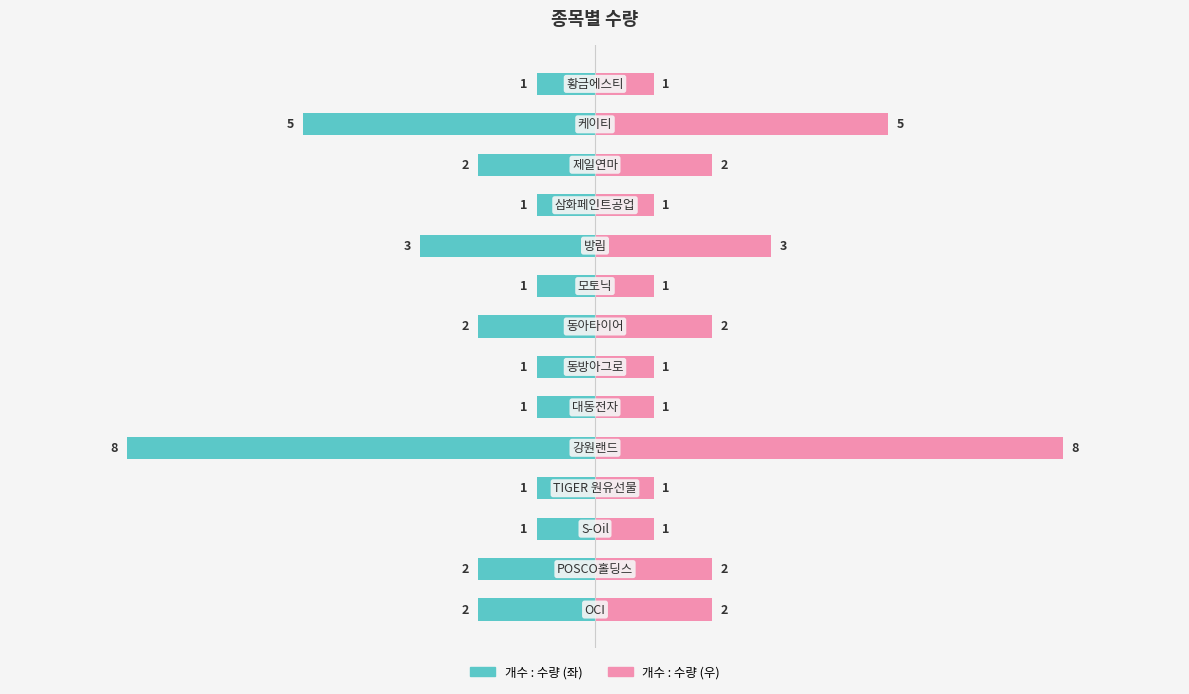

Count the 개수 : 수량 values in the range 1 to 2.

11